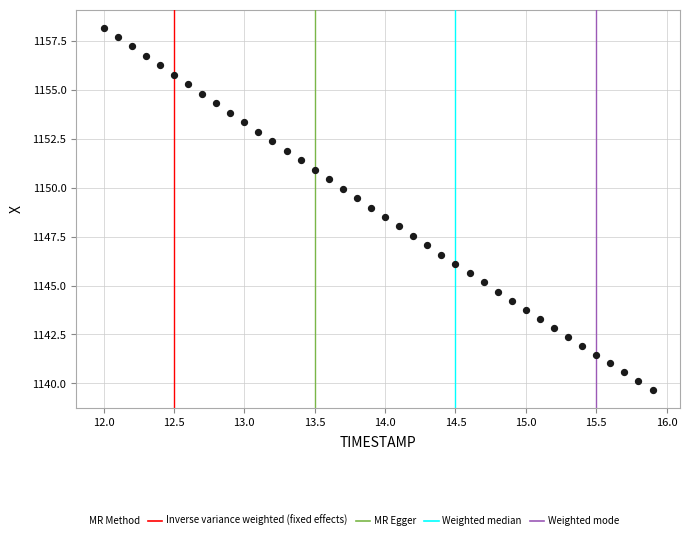

What is the range of Y values (max minus min)?

18.5